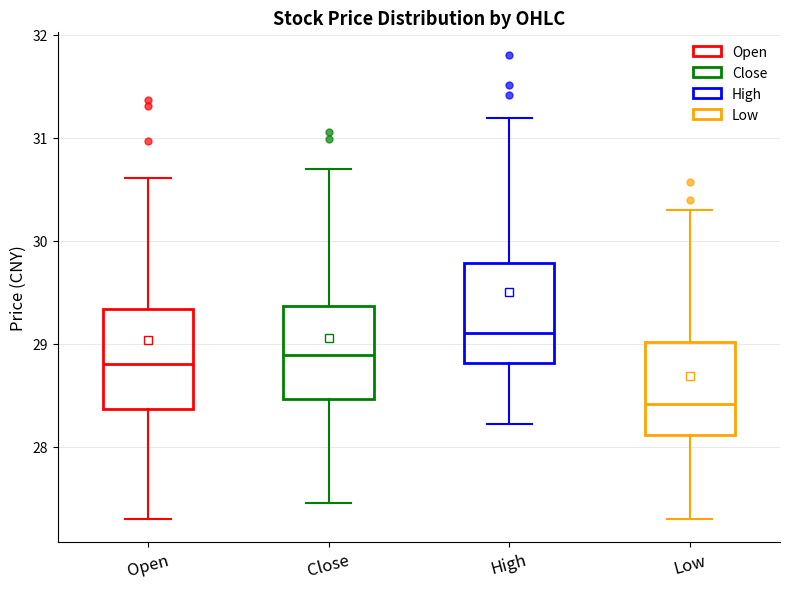

Where does the lower whisker of the box for Close end on the y-axis? The values are not printed on the chart, so give them approximately, as read against the axis.

27.5